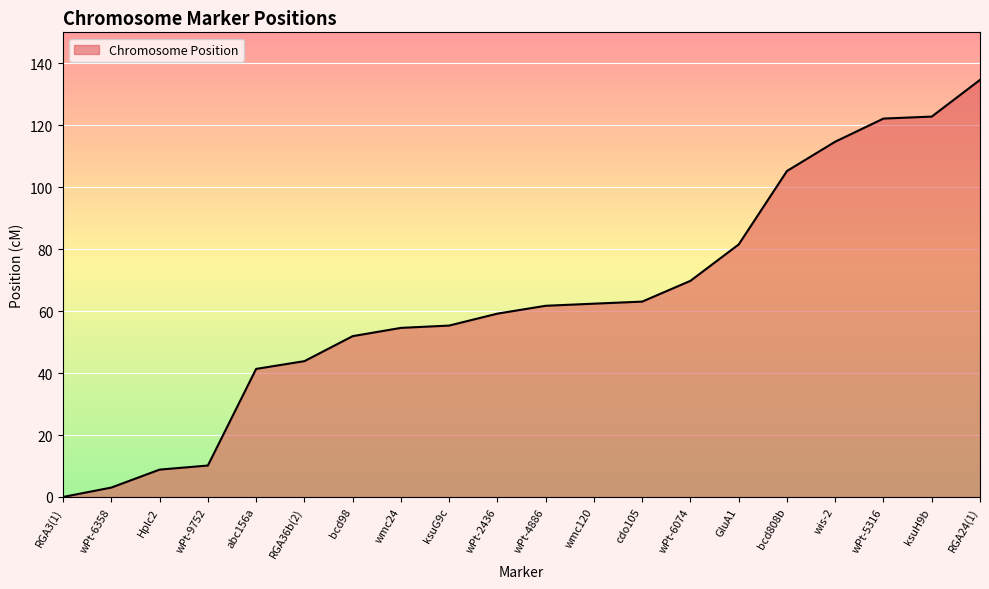

What is the sum of all values?

1266.2